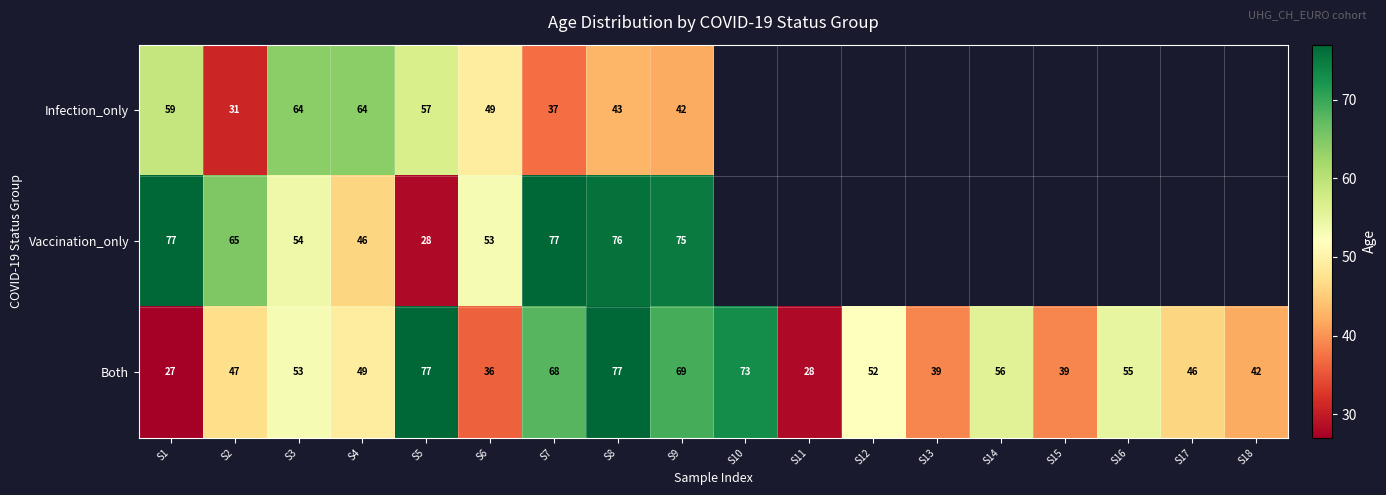

At S9, list the series in order from smallest to largest.

Infection_only, Both, Vaccination_only